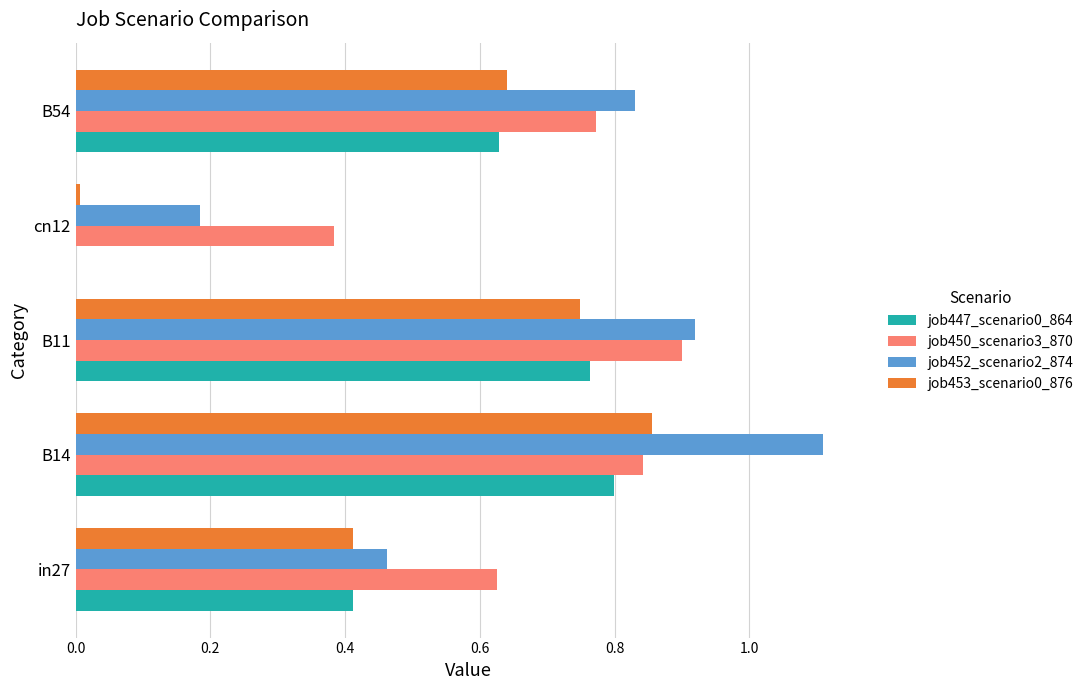

Is the value of job453_scenario0_876 at in27 greater than the value of job450_scenario3_870 at B11?

No